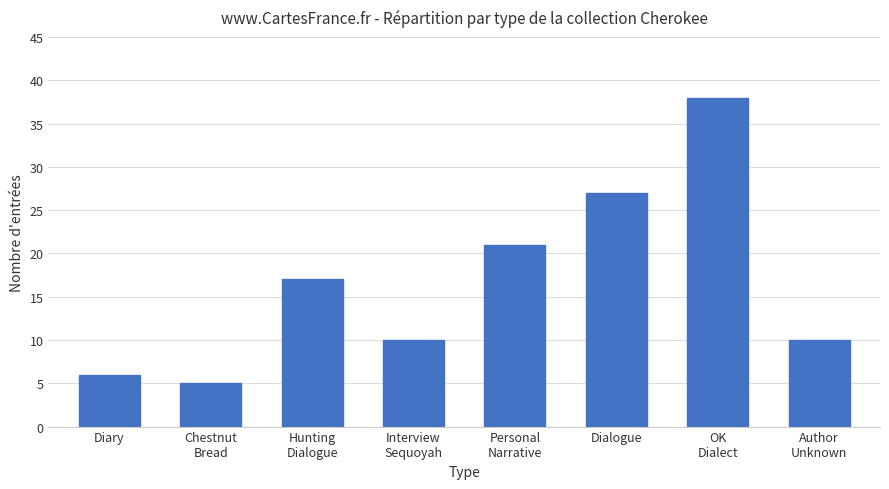

What is the sum of all values?

134